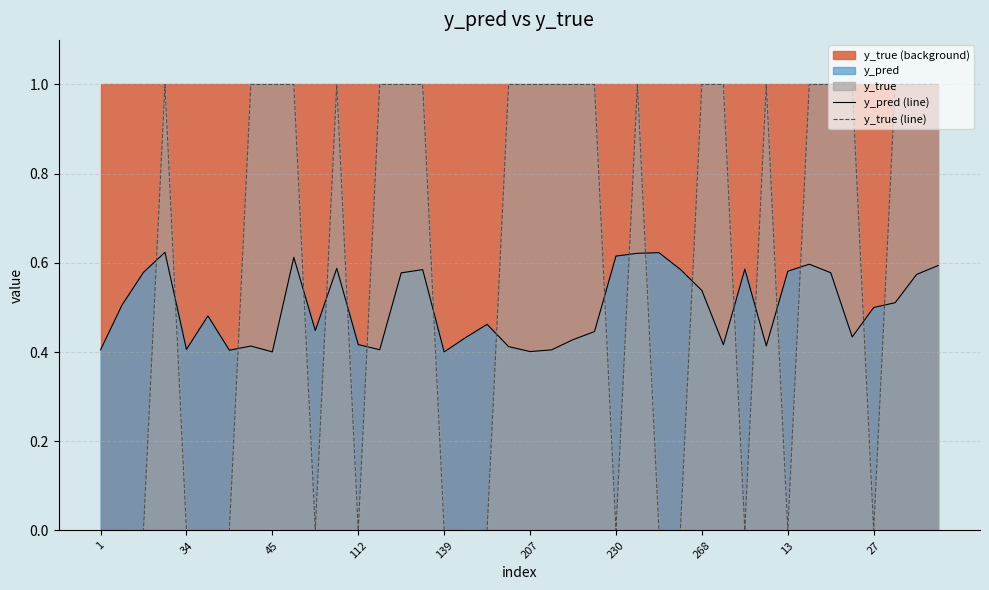

How many interior local peaks does the y_true (line) series have?

4